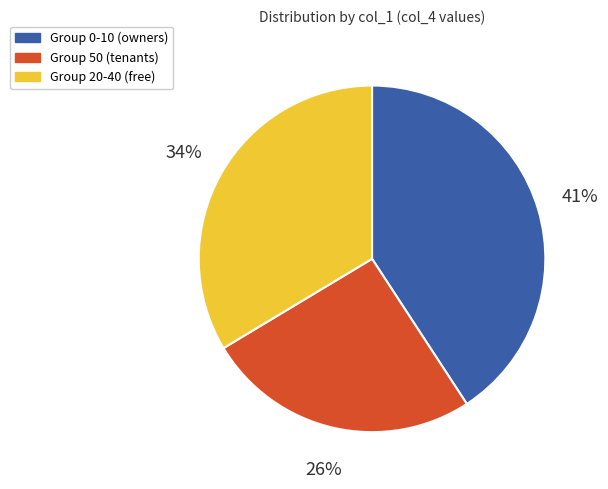

Count the number of slices in the pie.

3